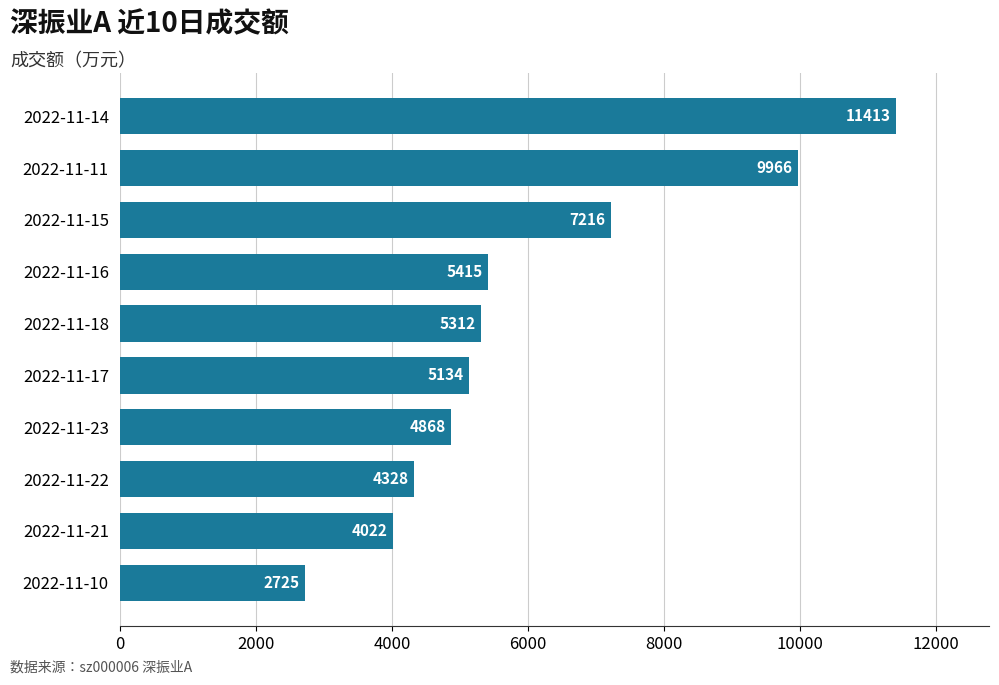

How many bars are there in total?

10